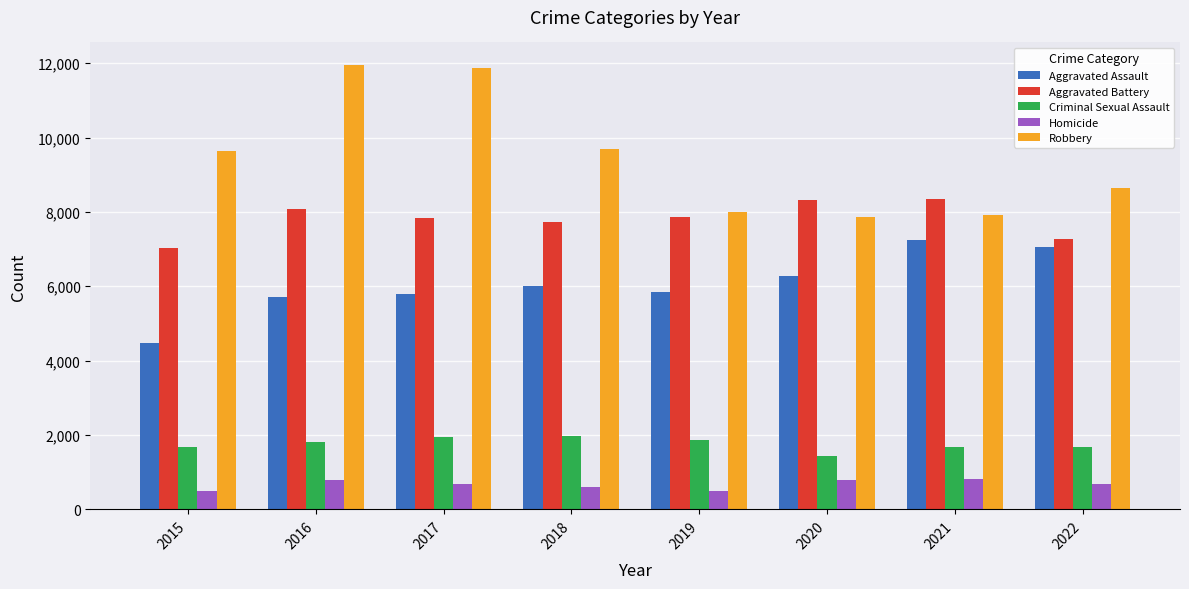

What is the value of the Robbery bar at the 4th from the left?

9679